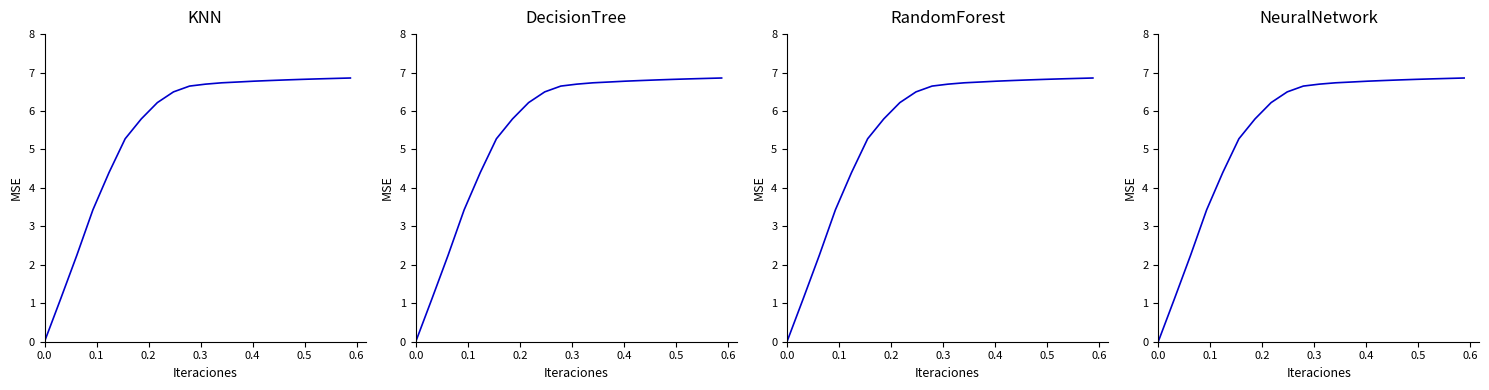

How many data points are less than 6?

7